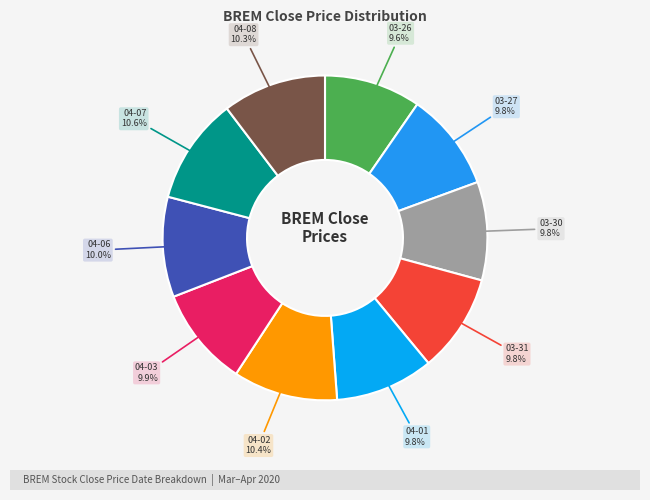

Which category has the smallest portion of the pie?

2020-03-26